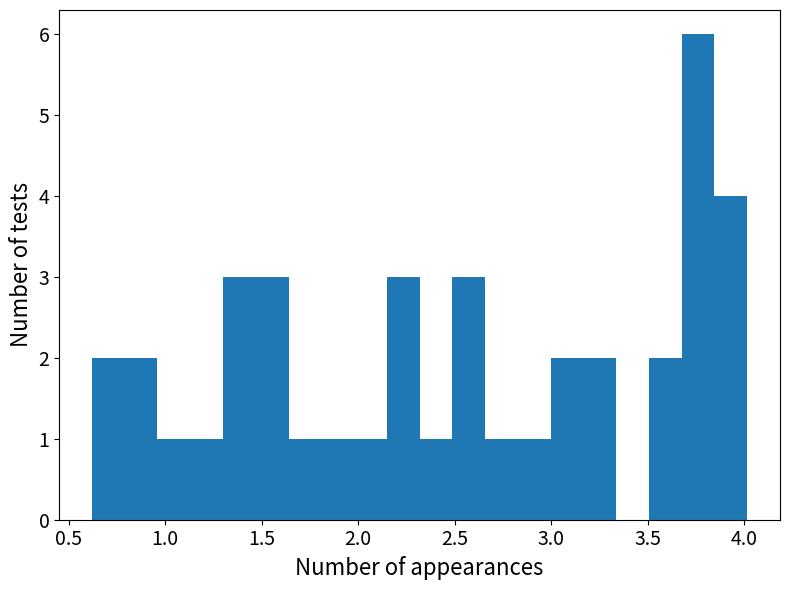

Read against the x-axis, roughly where is the centre of the tallest bar?

3.75